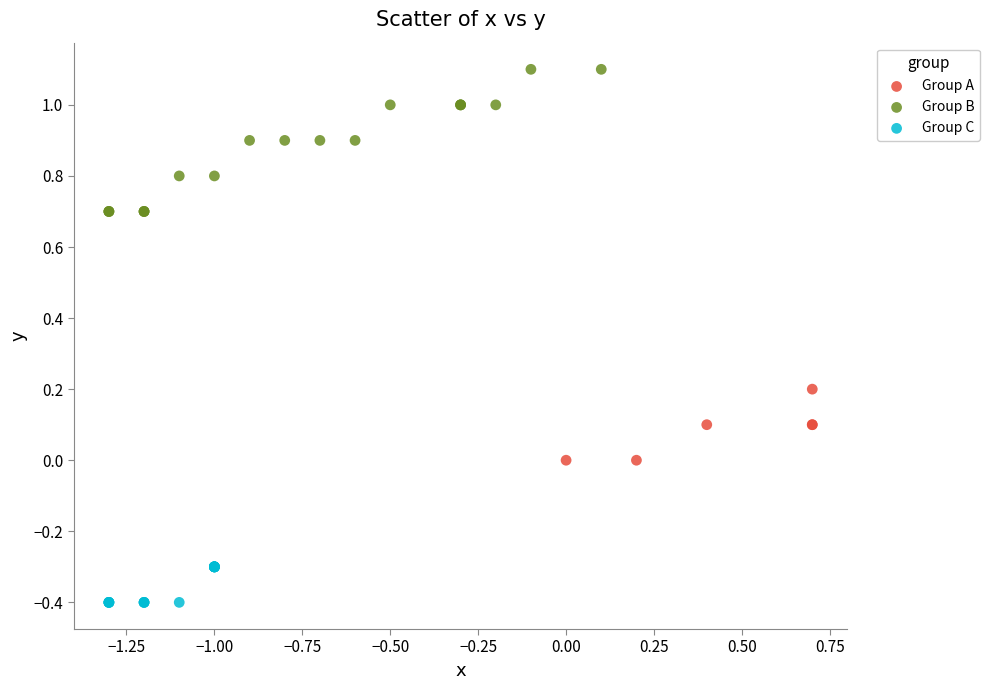

Which series contains the highest Y value?

Group B